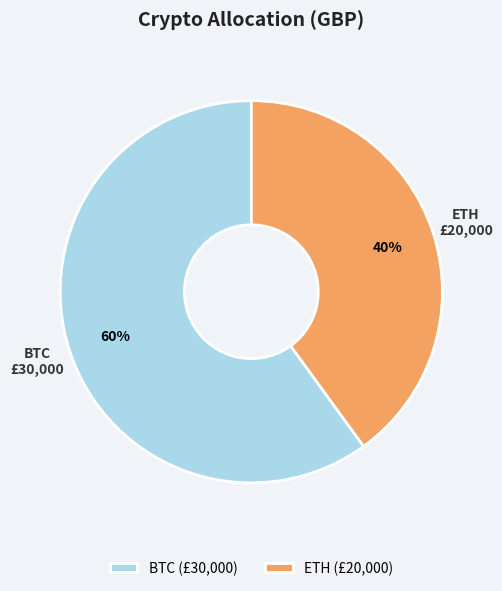

Count the number of slices in the pie.

2